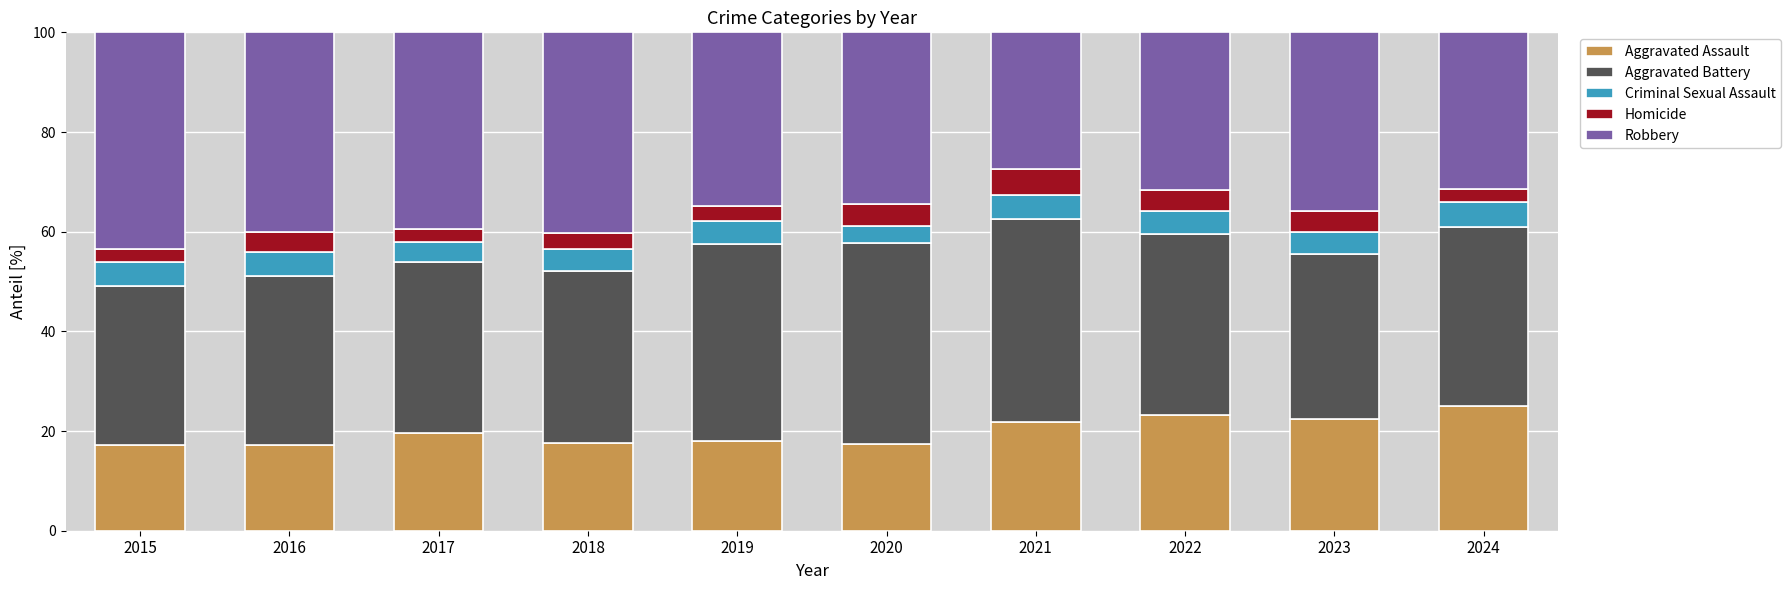

What is the total value across all series at 2021?

100.0